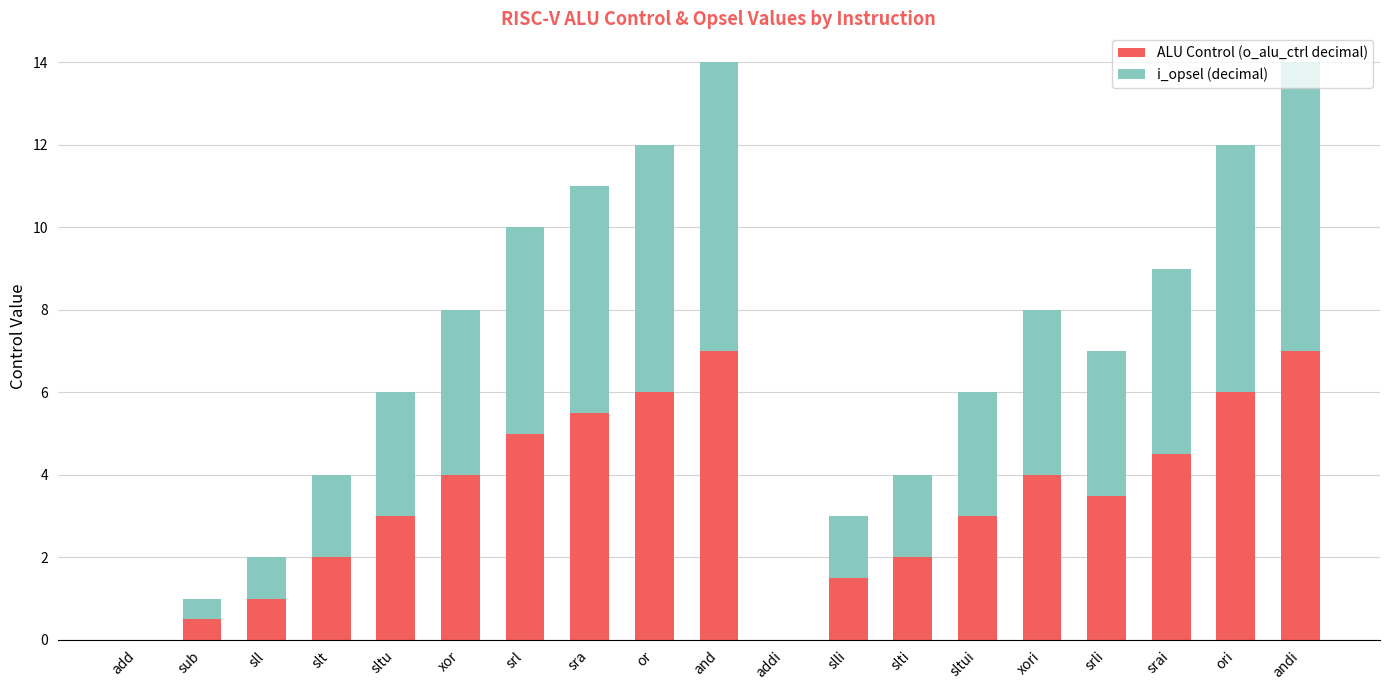

Is it true that ALU Control (o_alu_ctrl decimal) equals 1.1 at sra?

False